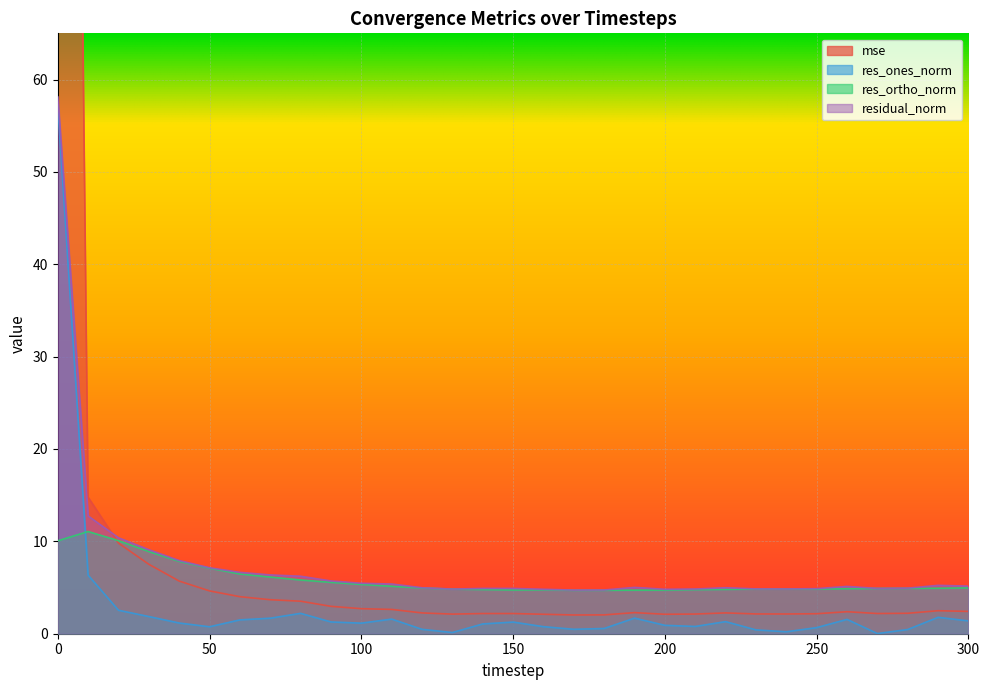

Reading left to right, transcribe all the data shown in this chart.

mse: 307.2	14.8	9.8	7.5	5.7	4.6	4.0	3.7	3.5	3.0	2.7	2.6	2.3	2.1	2.2	2.2	2.1	2.0	2.0	2.3	2.1	2.1	2.3	2.1	2.1	2.2	2.4	2.2	2.2	2.5	2.4
res_ones_norm: 57.3	6.3	2.5	1.9	1.2	0.8	1.5	1.7	2.2	1.3	1.1	1.6	0.5	0.1	1.1	1.3	0.8	0.5	0.6	1.7	0.9	0.8	1.3	0.4	0.2	0.7	1.6	0.0	0.5	1.8	1.4
res_ortho_norm: 10.1	11.1	10.1	8.9	7.8	7.1	6.5	6.1	5.8	5.6	5.3	5.1	5.0	4.8	4.8	4.7	4.8	4.7	4.7	4.7	4.7	4.8	4.8	4.8	4.8	4.8	4.9	4.9	4.9	4.9	5.0
residual_norm: 58.1	12.7	10.4	9.1	7.9	7.1	6.6	6.4	6.2	5.7	5.5	5.4	5.0	4.8	4.9	4.9	4.8	4.7	4.7	5.0	4.8	4.8	5.0	4.9	4.8	4.9	5.1	4.9	4.9	5.2	5.2